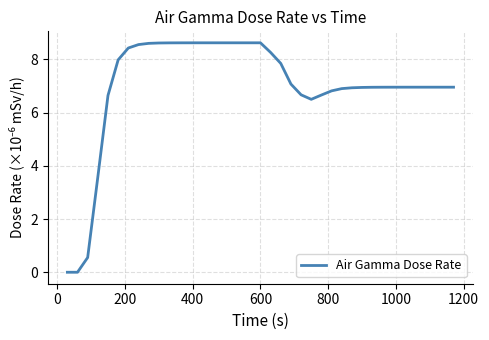

How many values are below 6?

4